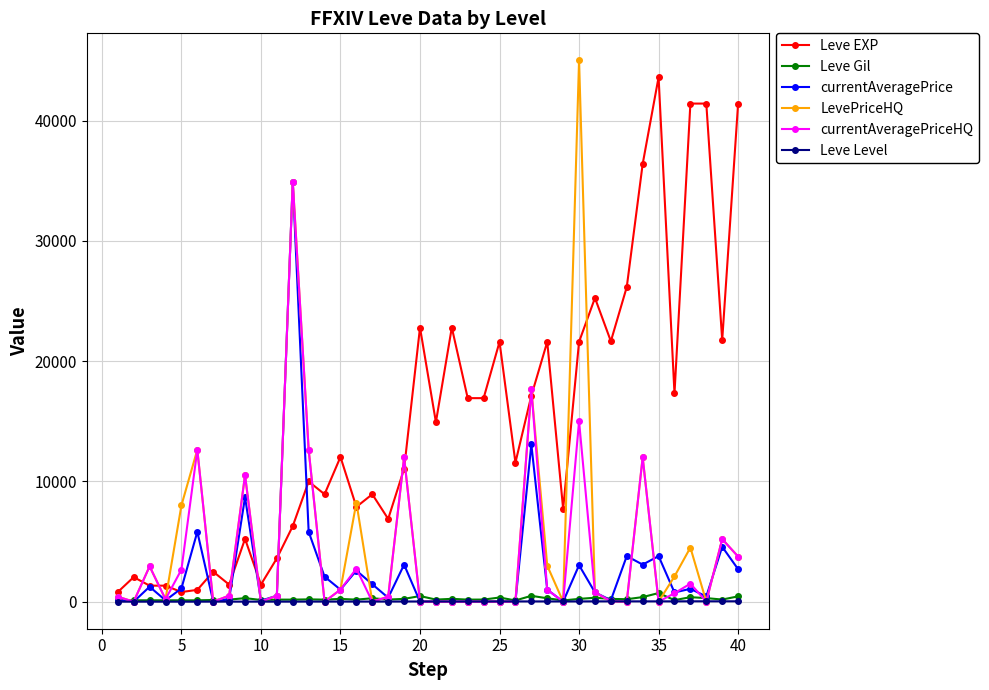

Which series has the widest spread of values?

LevePriceHQ